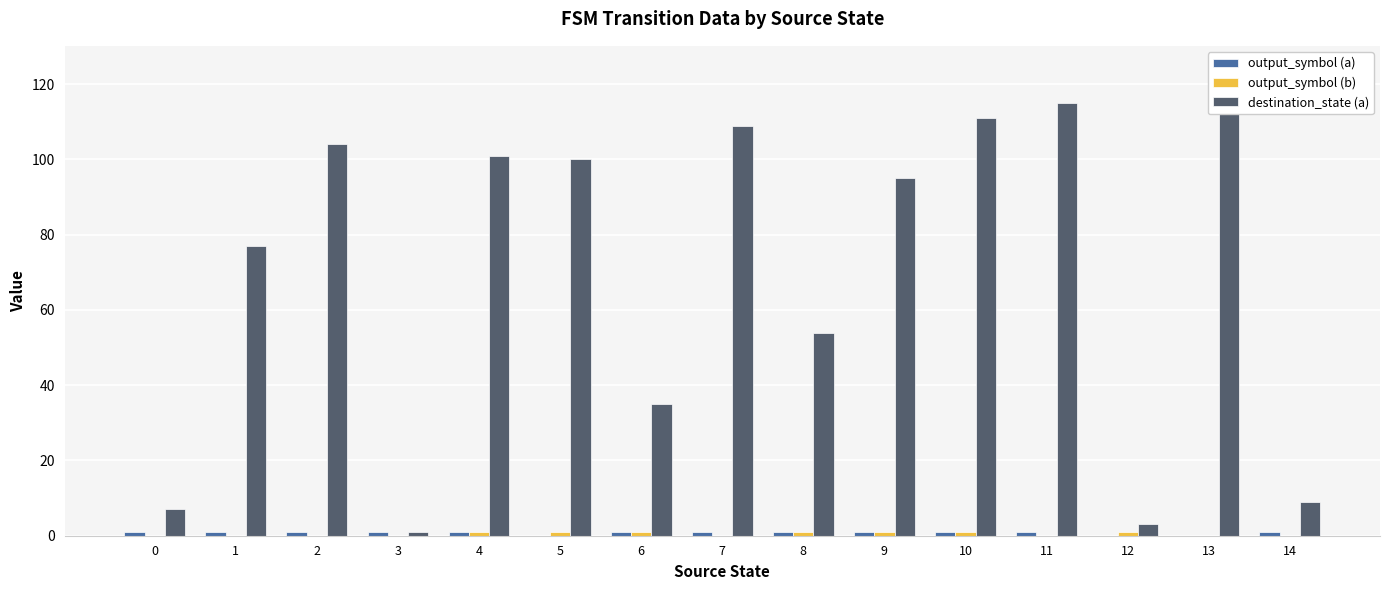

What is the difference between the highest and lowest values at 1?

77